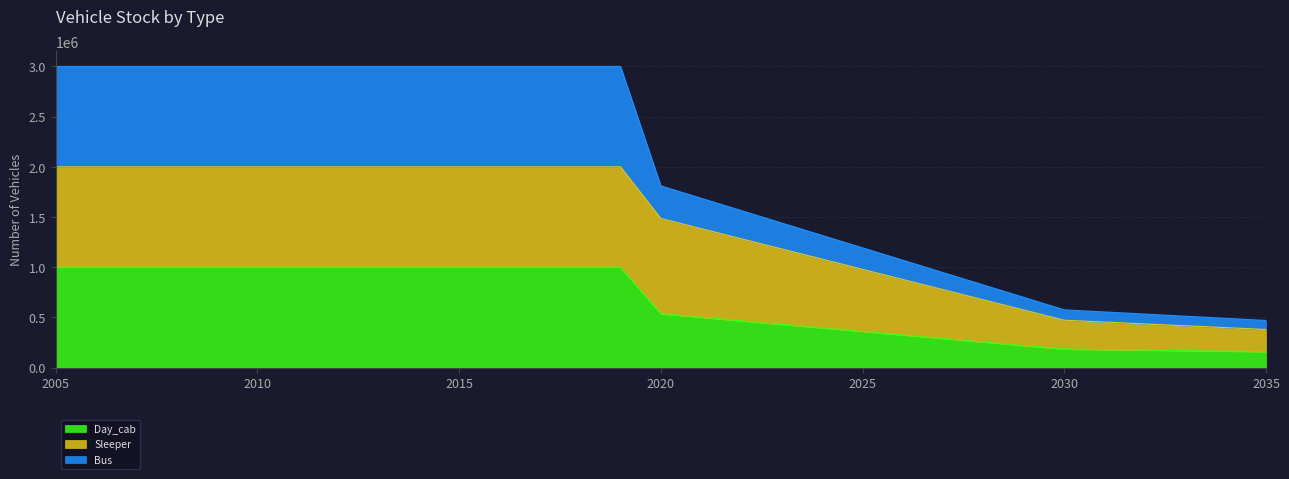

What is the difference between the Day_cab values at 2021 and 2018?

499033.5